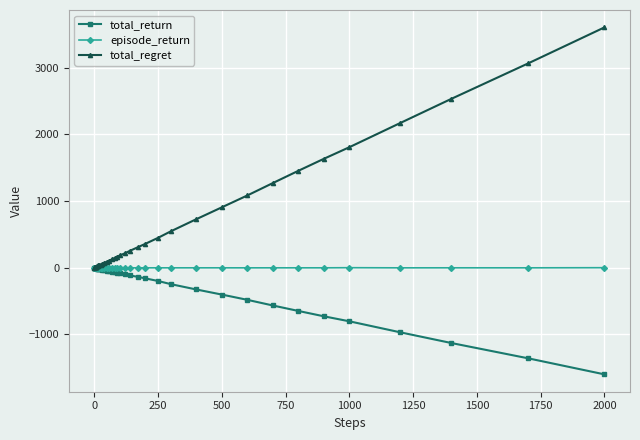

Which series has the largest total across all categories?

total_regret